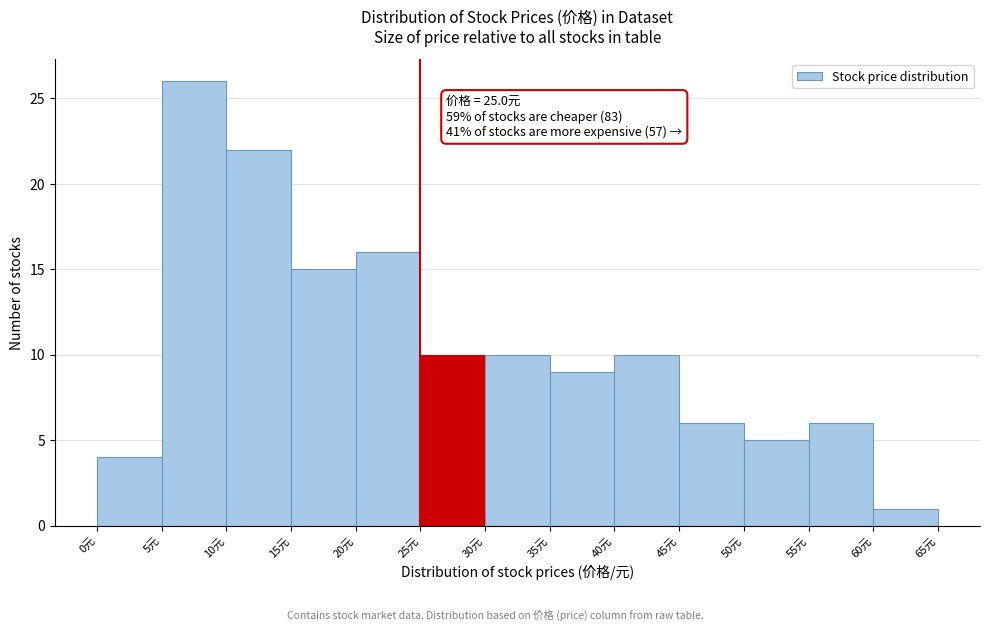

Over which range of the x-axis is the bar tallest?

5 to 10